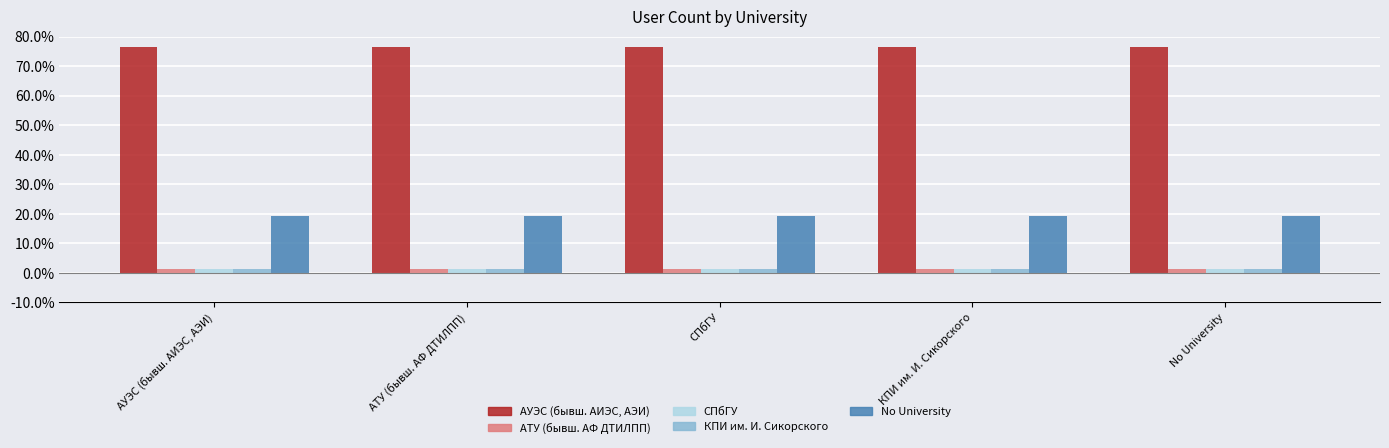

At how many categories does at least one series exceed 42?

5